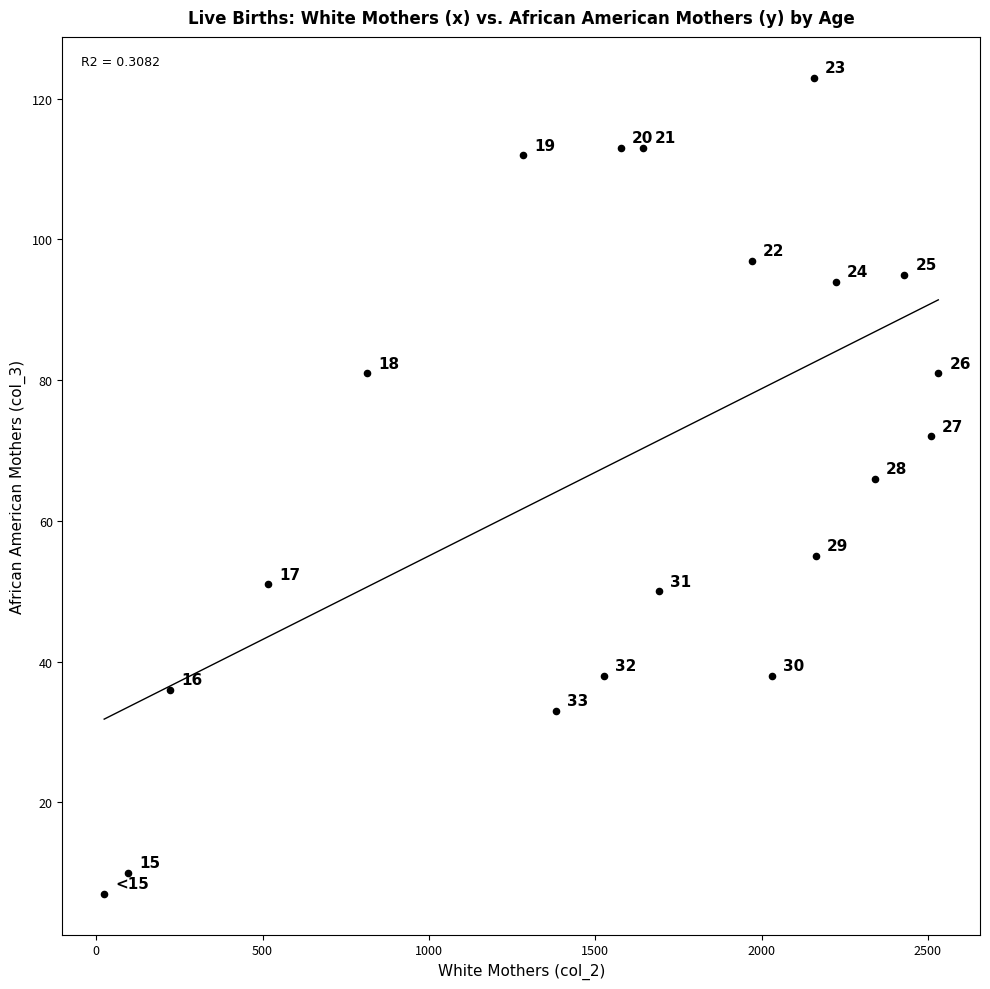

What is the range of X values (max minus min)?

2507